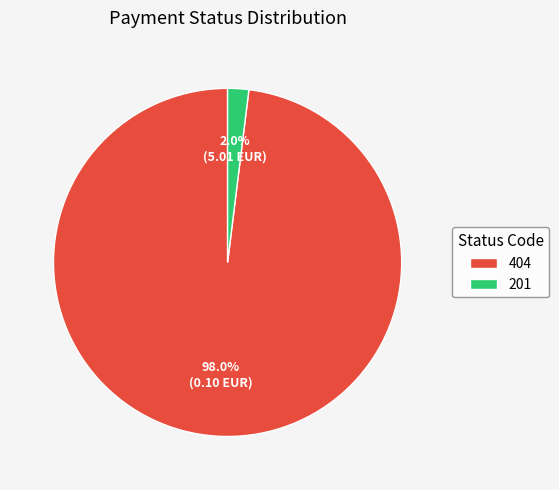

Rank the categories by value from highest to lowest.

404, 201